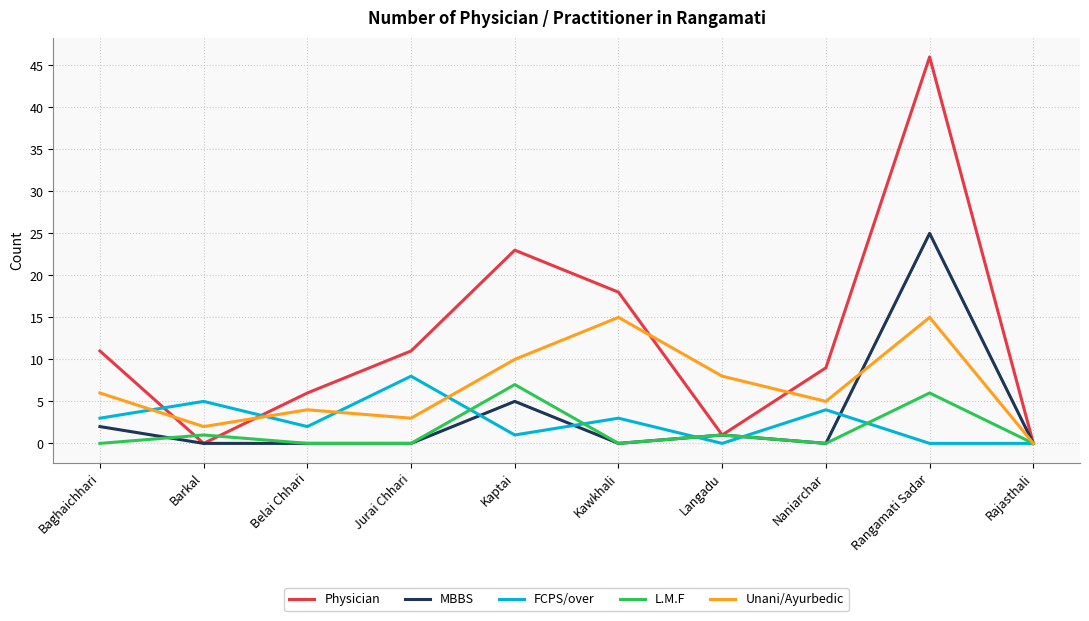

Is the value of L.M.F at Jurai Chhari greater than the value of Physician at Naniarchar?

No